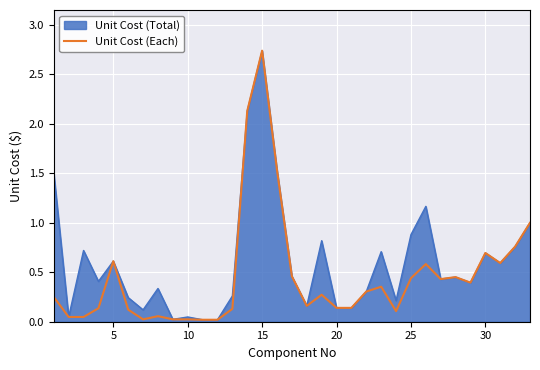

List the series in order of their overall mean, lowest first.

Unit Cost (Each), Unit Cost (Total)